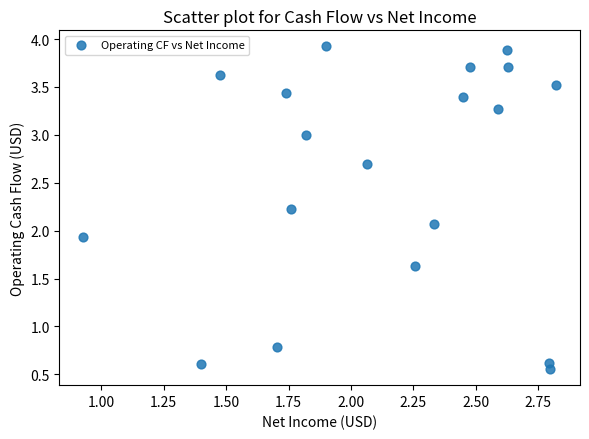

What is the range of Y values (max minus min)?

3.4